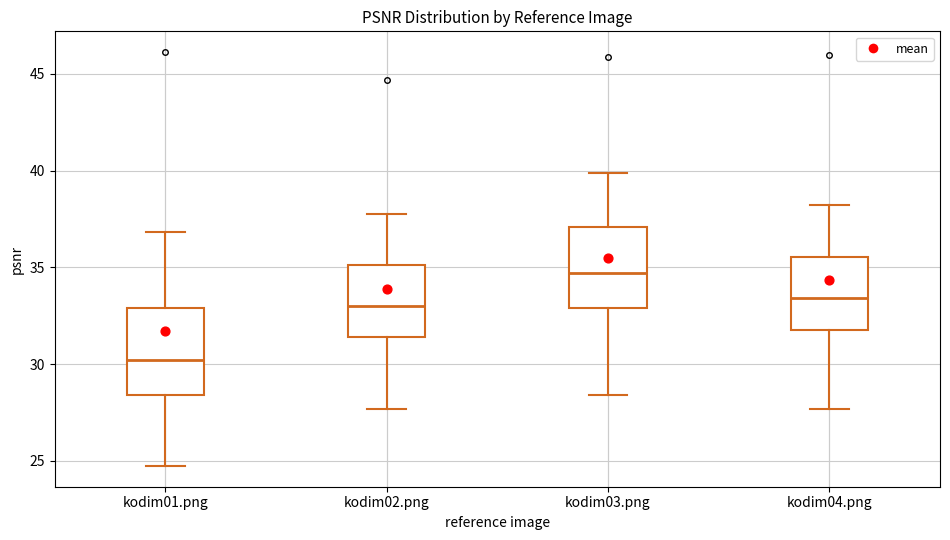

Reading left to right, transcribe this box plot: for each box, give where its median line is, the range the box spans, and where its two whiskers end, as read against the y-axis. The values are not printed on the chart, so give them approximately, as read against the axis.

kodim01.png: median 30.0, box 28.5 to 33.0, whiskers 24.5 to 37.0
kodim02.png: median 33.0, box 31.5 to 35.0, whiskers 27.5 to 38.0
kodim03.png: median 34.5, box 33.0 to 37.0, whiskers 28.5 to 40.0
kodim04.png: median 33.5, box 32.0 to 35.5, whiskers 27.5 to 38.0